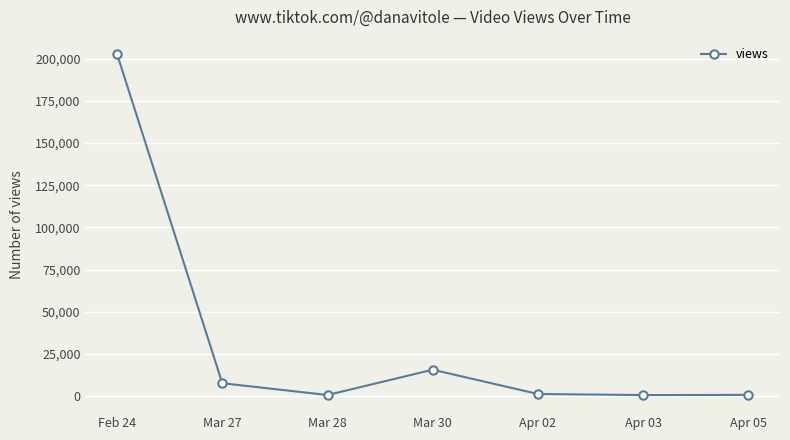

At which label does the data first exceed 1321?

Feb 24